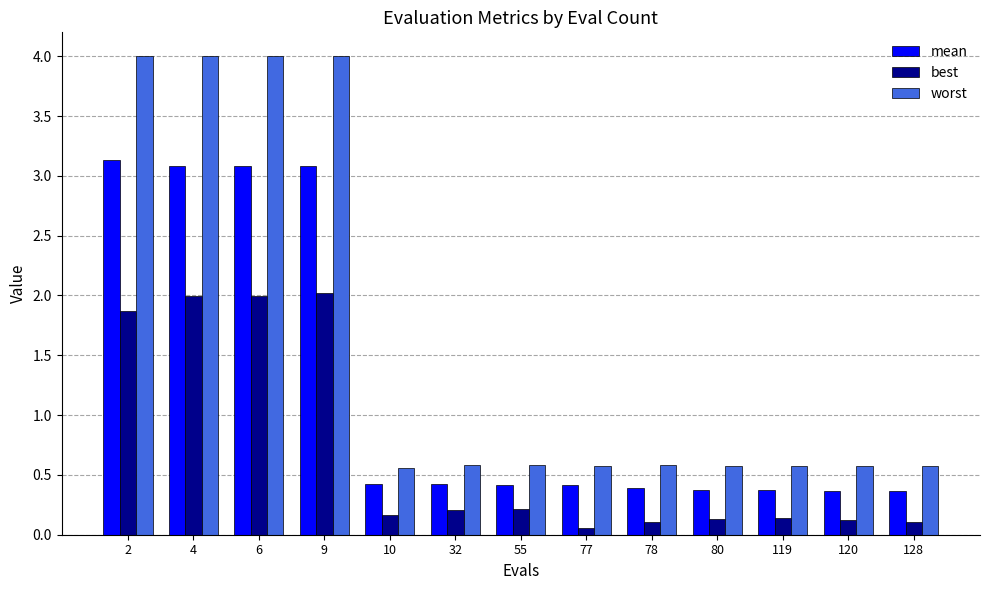

Rank the series by their average value, from highest to lowest.

worst, mean, best